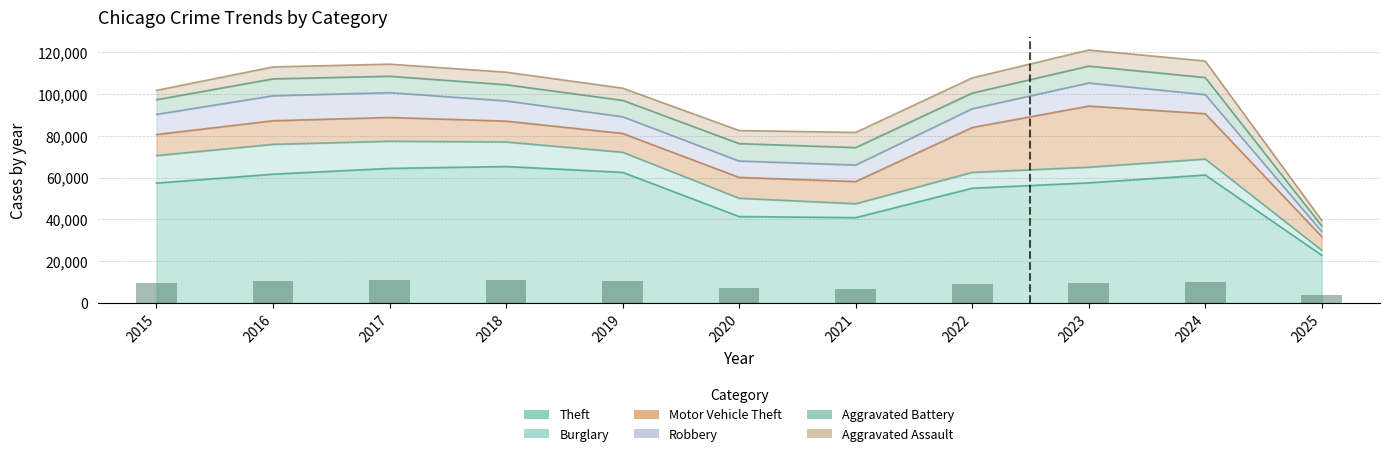

What is the difference between the maximum and minimum values in the Burglary series?

11888